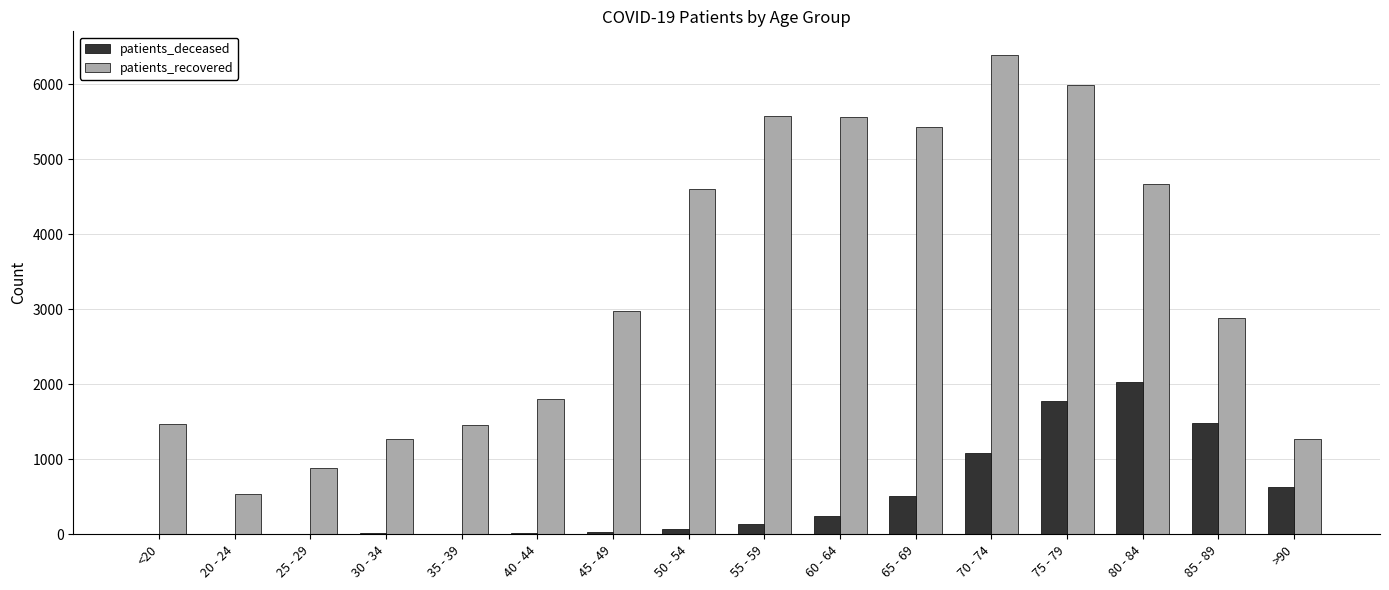

How many data points does each series have?

16